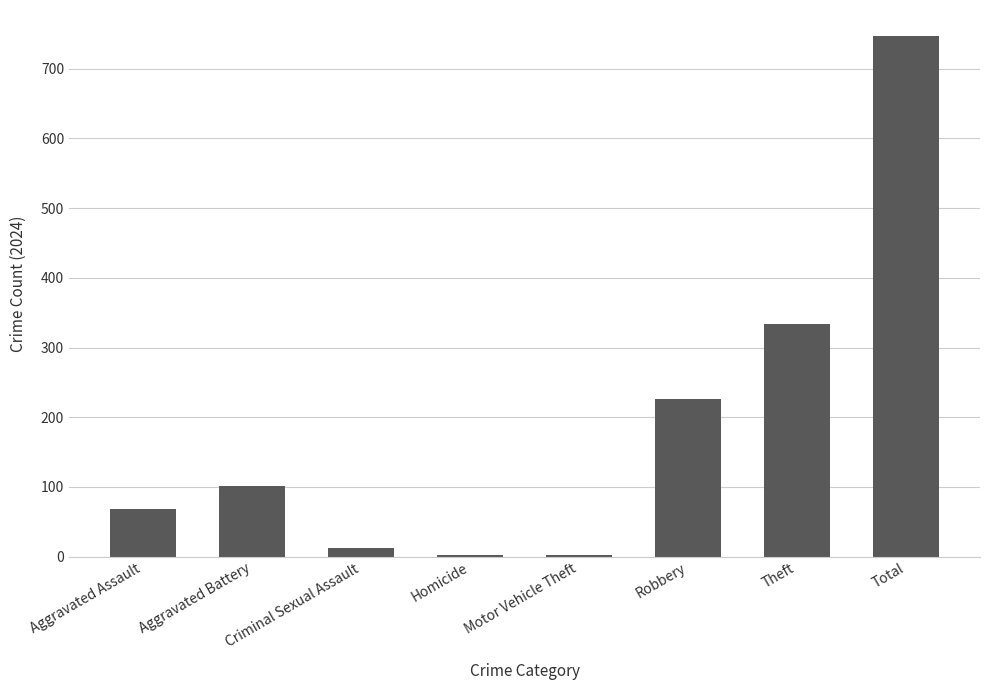

At which label is the value closest to 374?

Theft